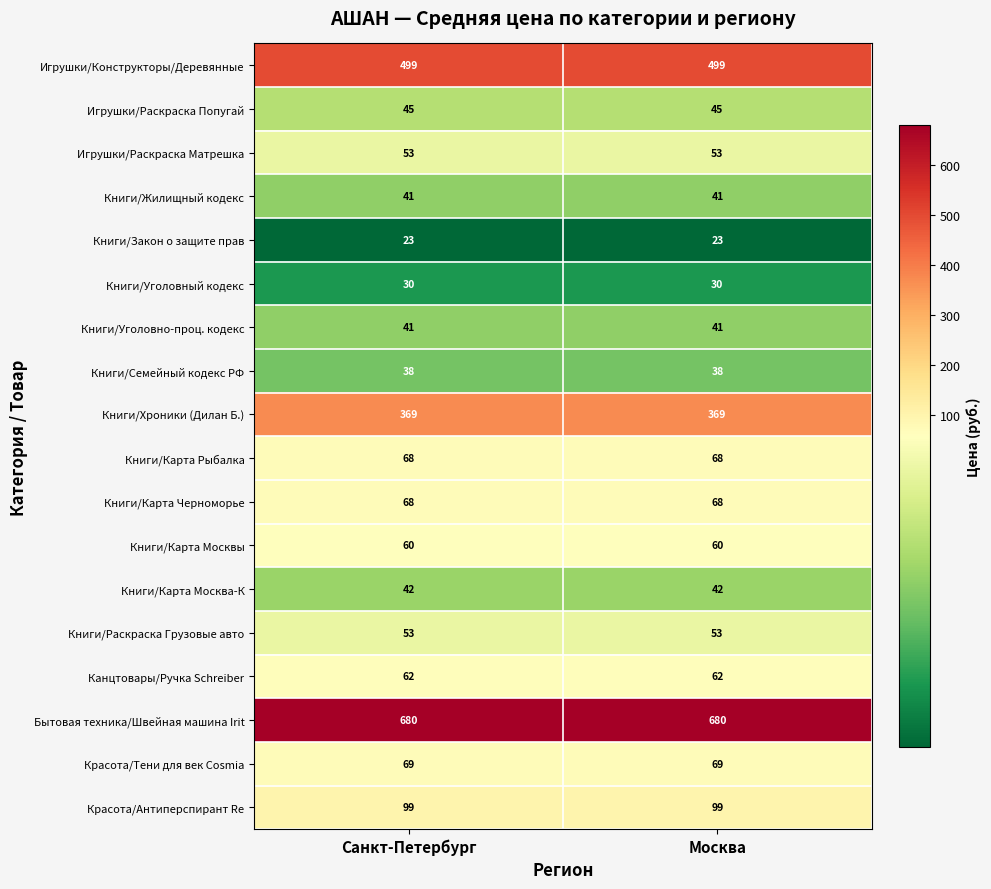

What is the highest value of the Книги/Закон о защите прав series?

23